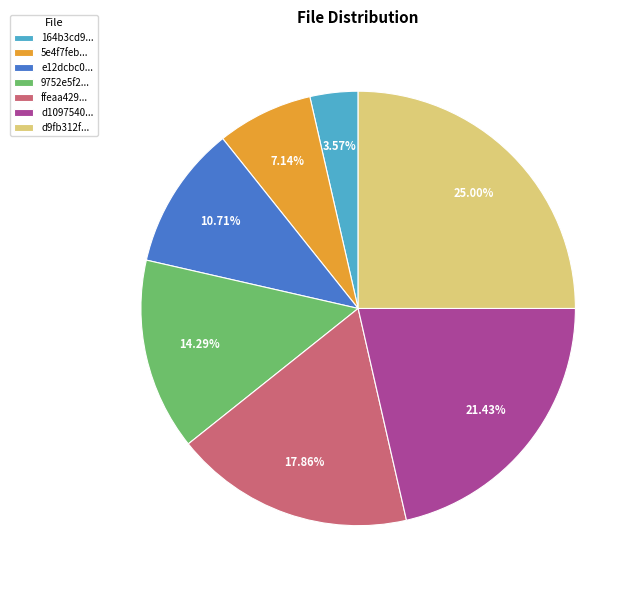

Approximately how many times larger is the value at 5e4f7feb... compared to d1097540...?

0.3